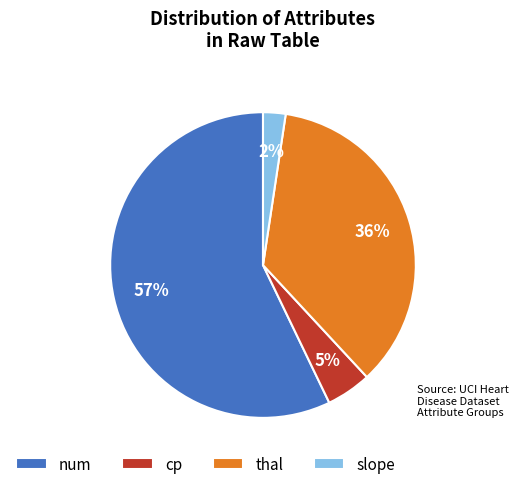

Approximately how many times larger is the value at thal compared to num?

0.6